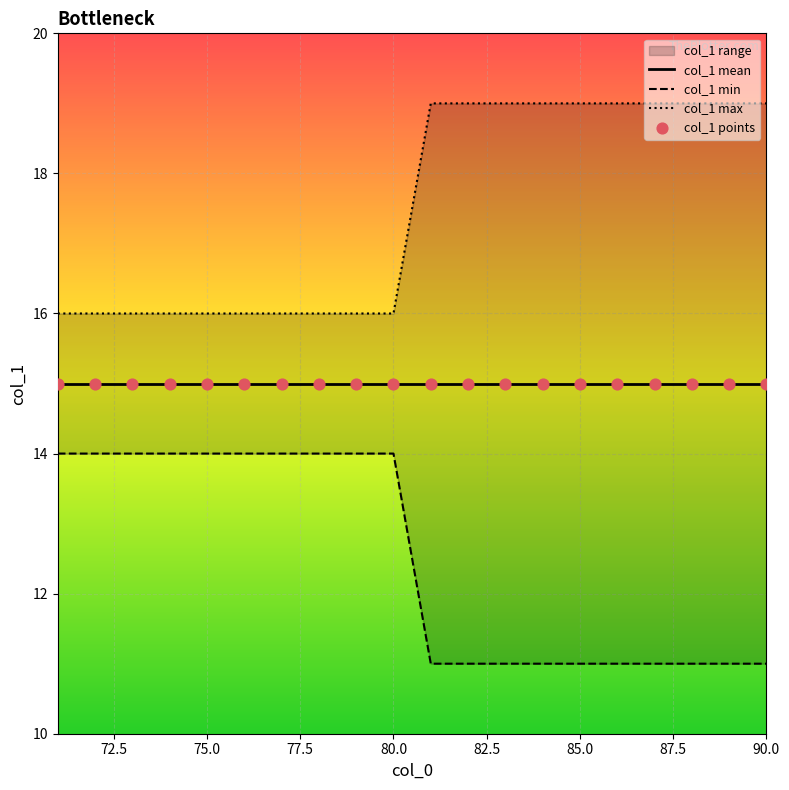

Which series has the largest total across all categories?

col_1 max